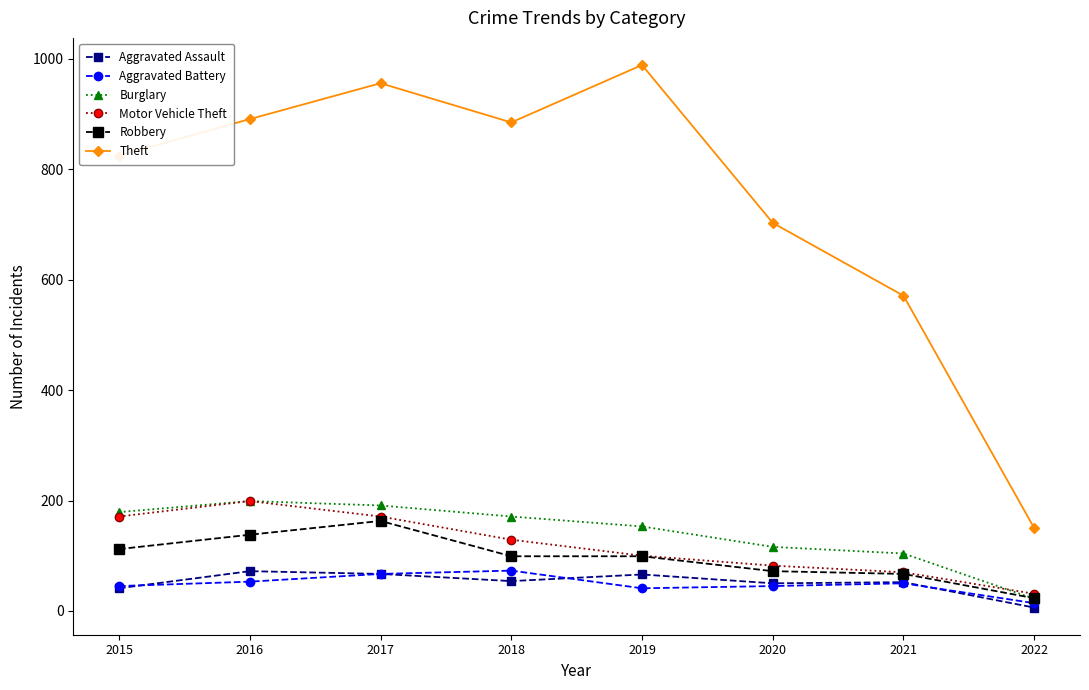

At how many categories does at least one series exceed 972?

1